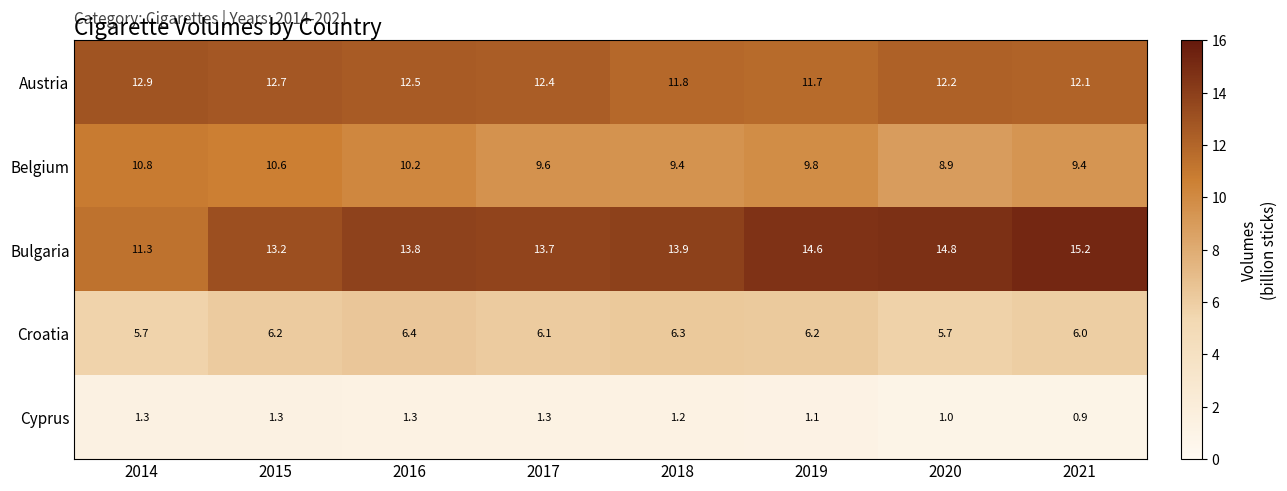

What is the greatest value displayed?

15.2